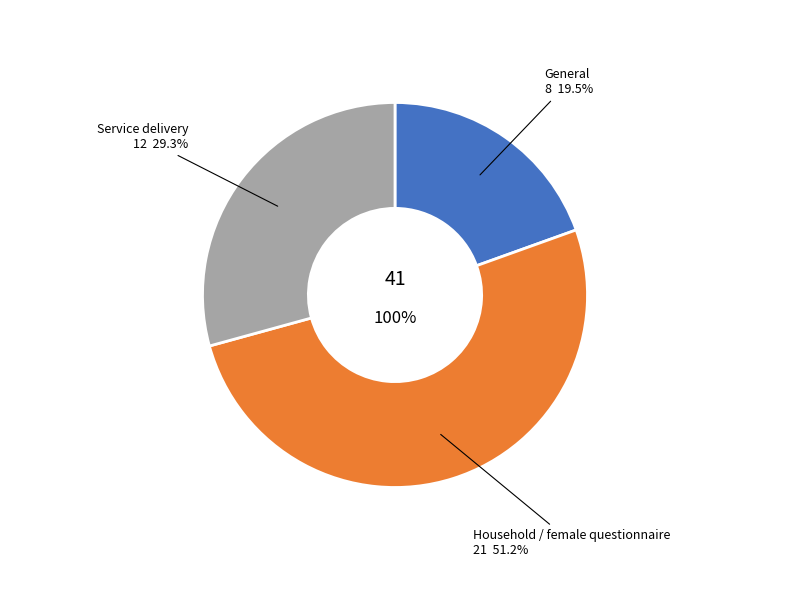

Which category has the biggest portion of the pie?

Household / female questionnaire